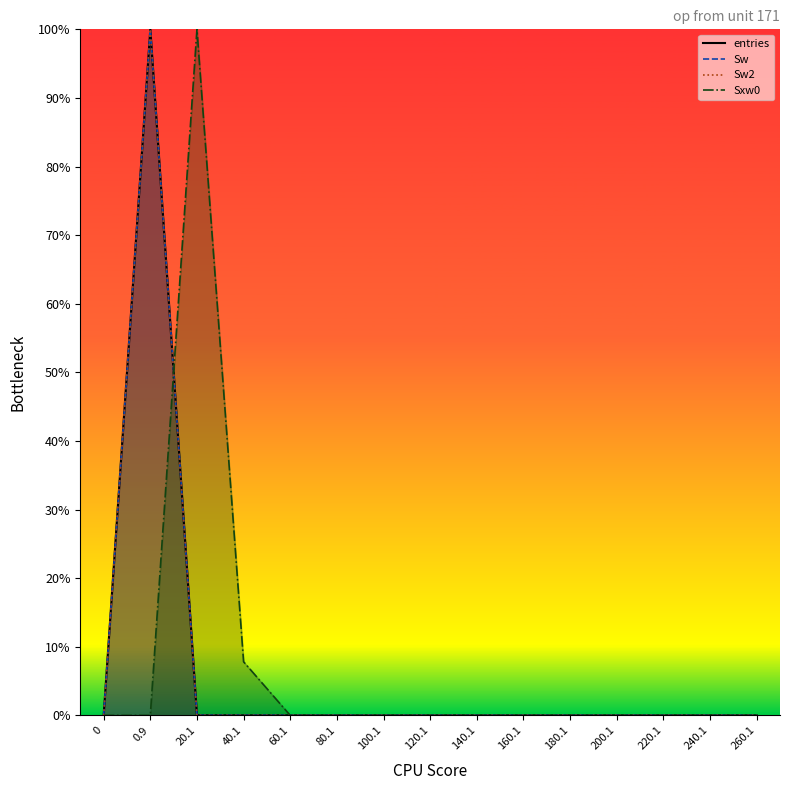

Between which two adjacent categories do entries and Sxw0 first intersect?

0.9 and 20.1